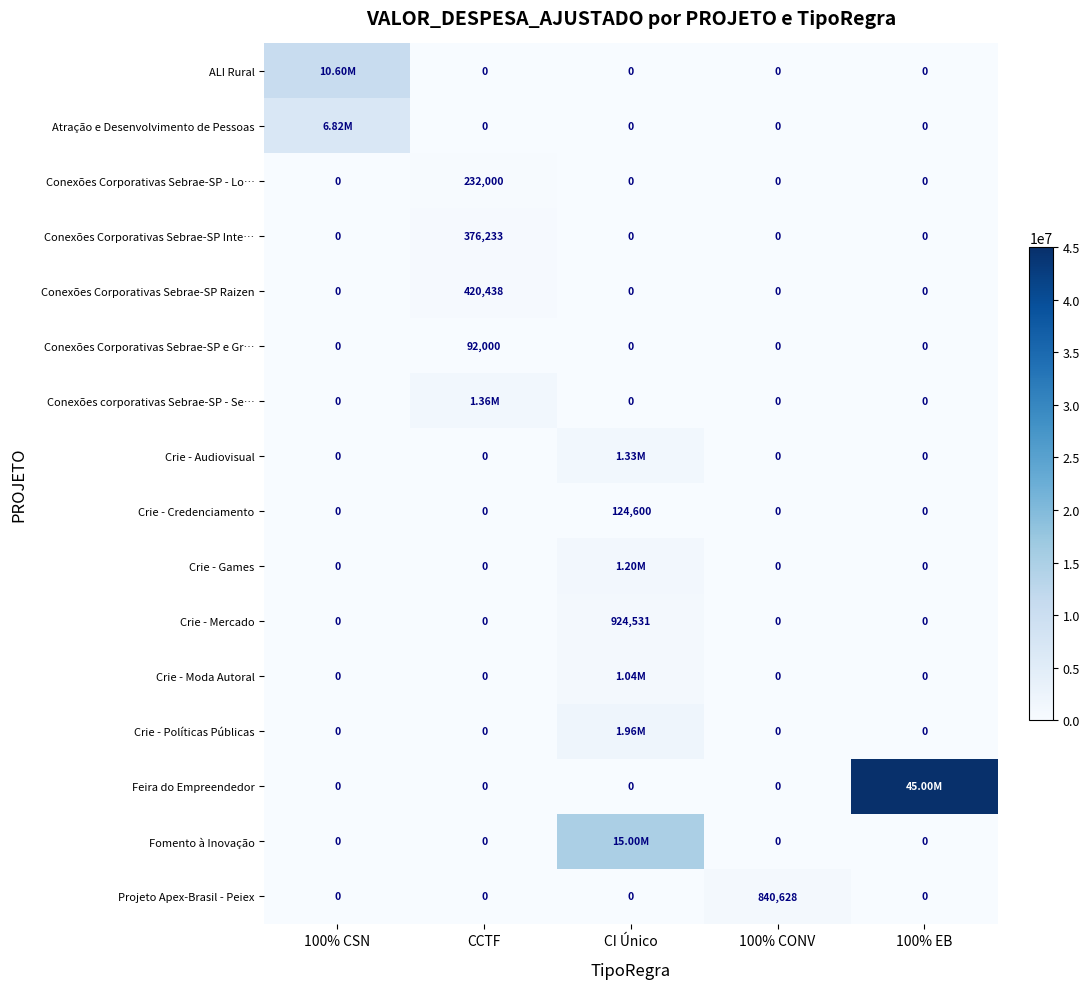

What is the difference between the maximum and second lowest values in the Conexões Corporativas Sebrae-SP - Lo… series?

232000